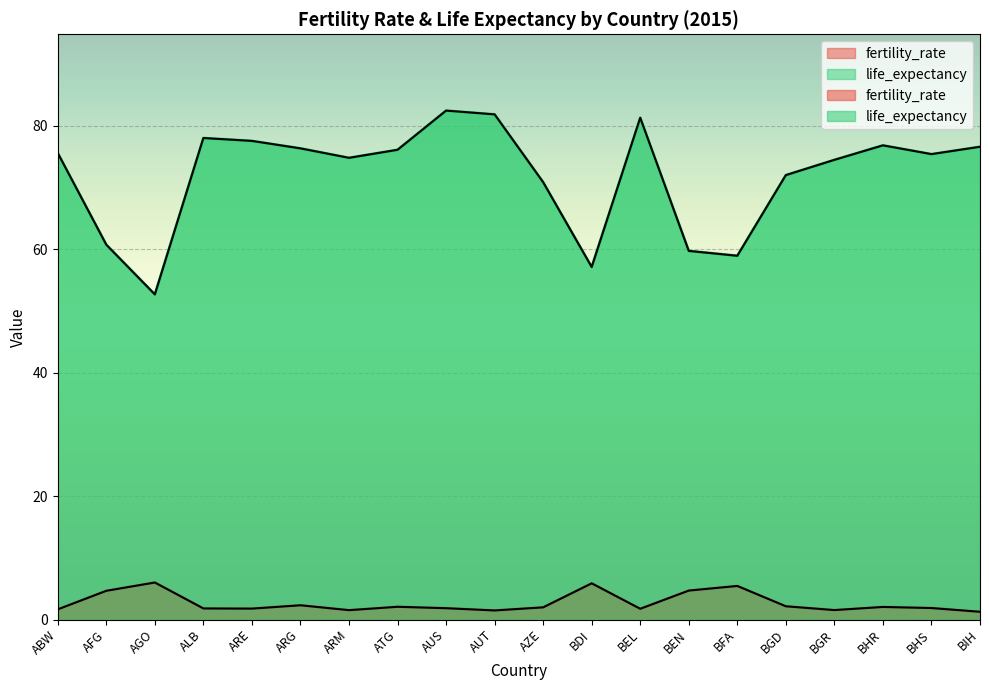

Rank the categories by life_expectancy value from lowest to highest.

AGO, BDI, BFA, BEN, AFG, AZE, BGD, BGR, ARM, BHS, ABW, ATG, ARG, BIH, BHR, ARE, ALB, BEL, AUT, AUS